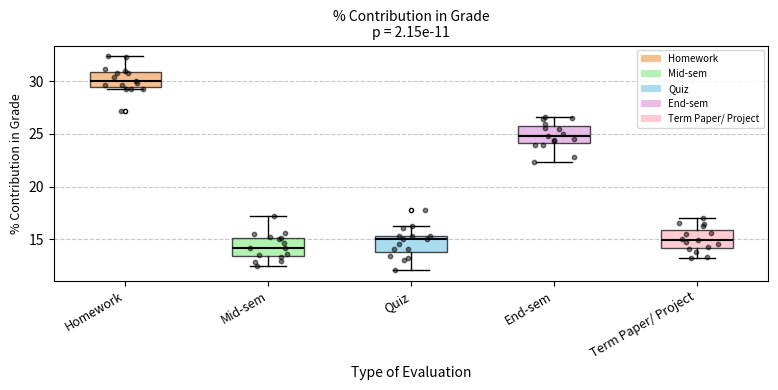

Where does the median line of the box for Mid-sem sit on the y-axis? The values are not printed on the chart, so give them approximately, as read against the axis.

14.0